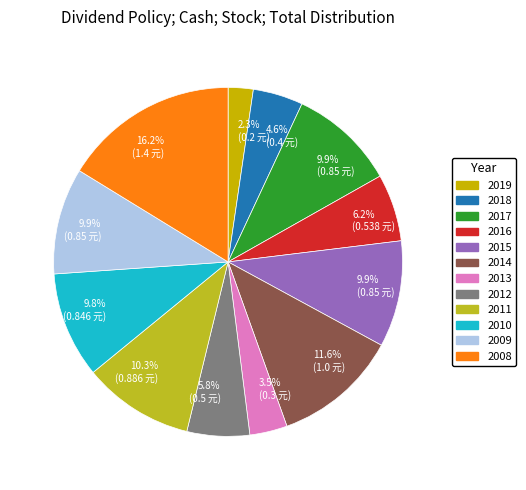

How many segments does this pie chart have?

12